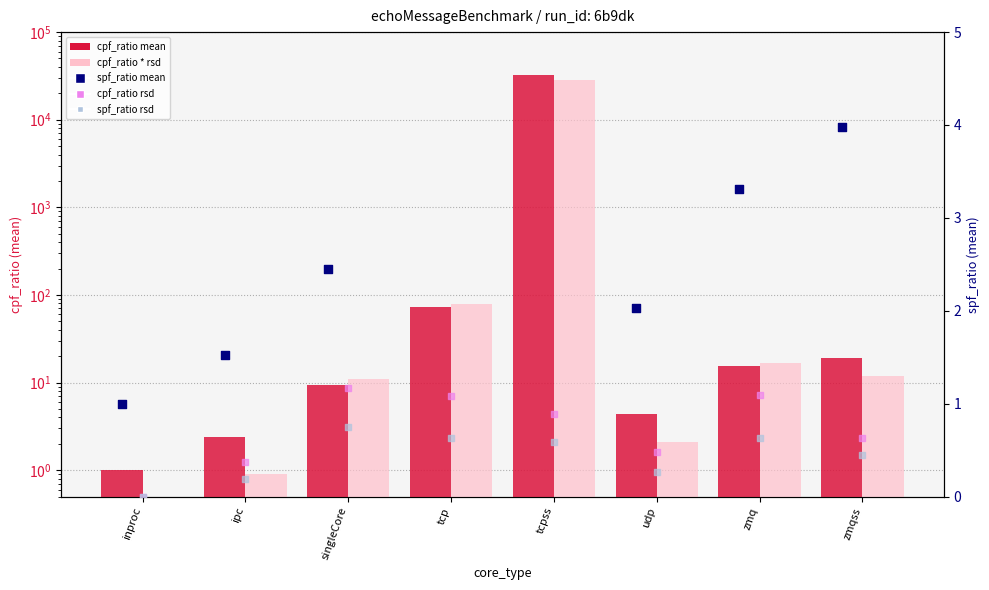

Which series has the largest total across all categories?

cpf_ratio mean